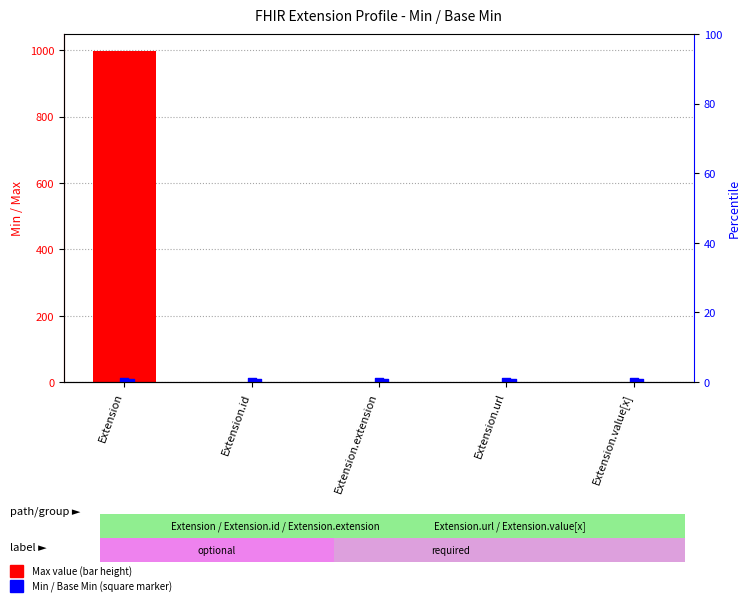

Which series contains the highest Y value?

Max value